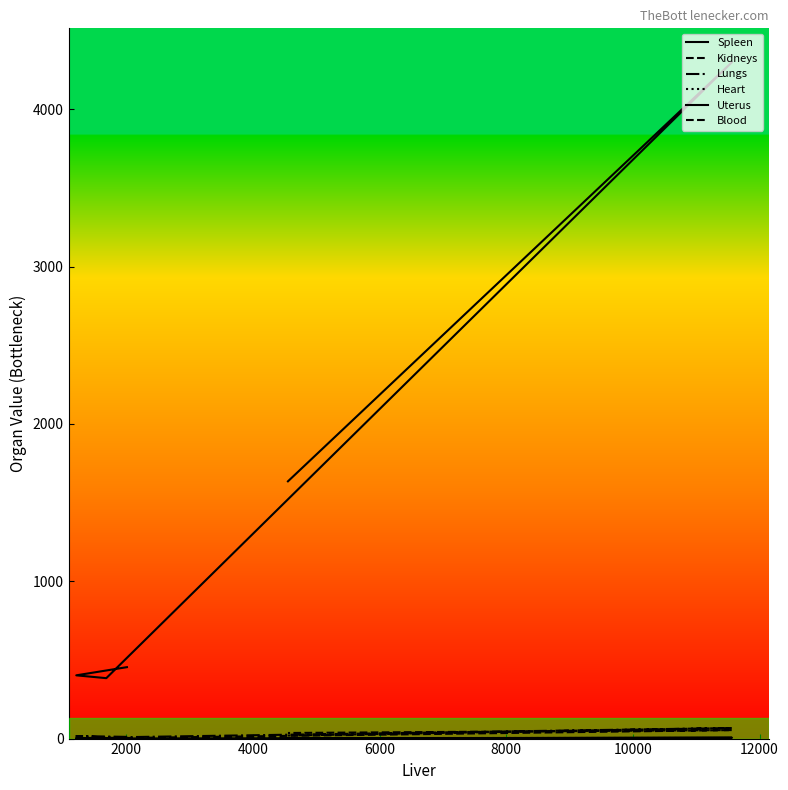

At which category does Heart reach its first local peak?

6000